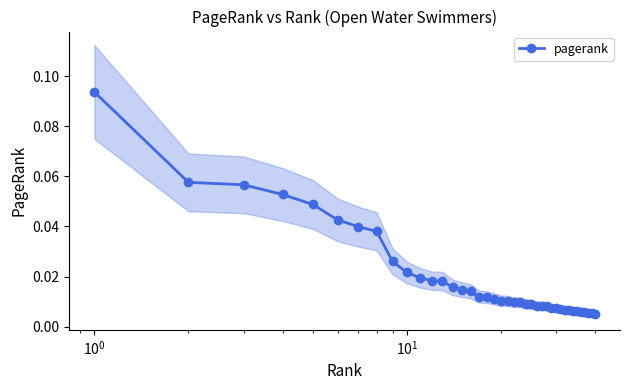

True or false: the data has more than 2 interior local peaks.

False